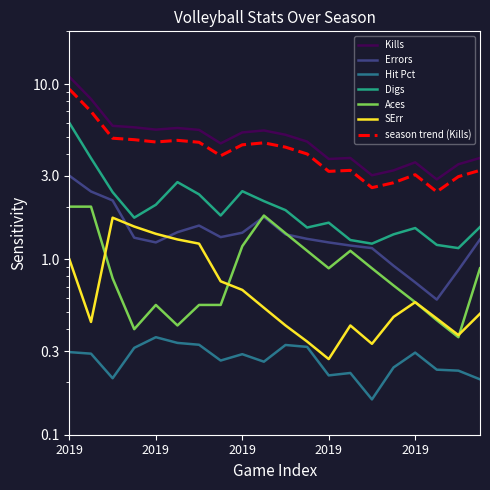

What is the difference between the second highest and second lowest values in the Kills series?

4.4